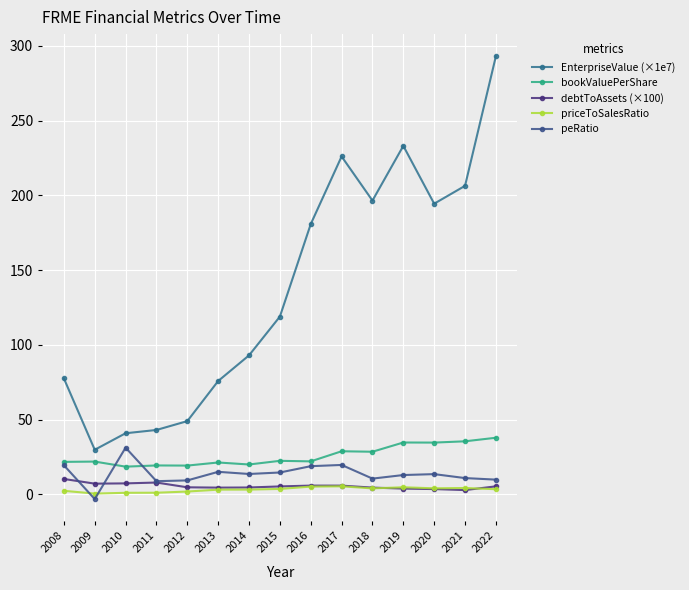

How many intersections are there between peRatio and debtToAssets (×100)?

2